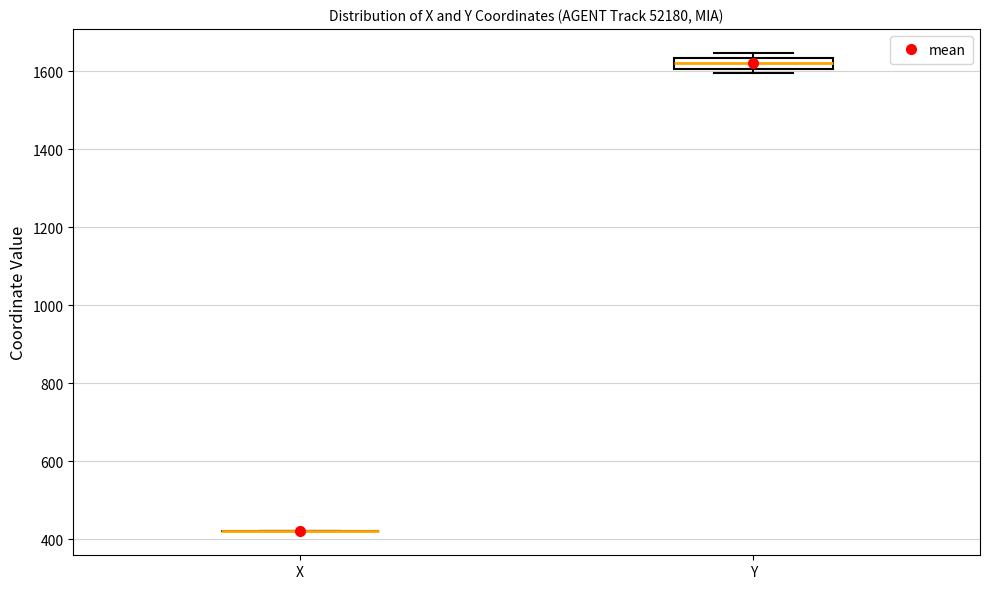

Where does the median line of the box for Y sit on the y-axis? The values are not printed on the chart, so give them approximately, as read against the axis.

1620